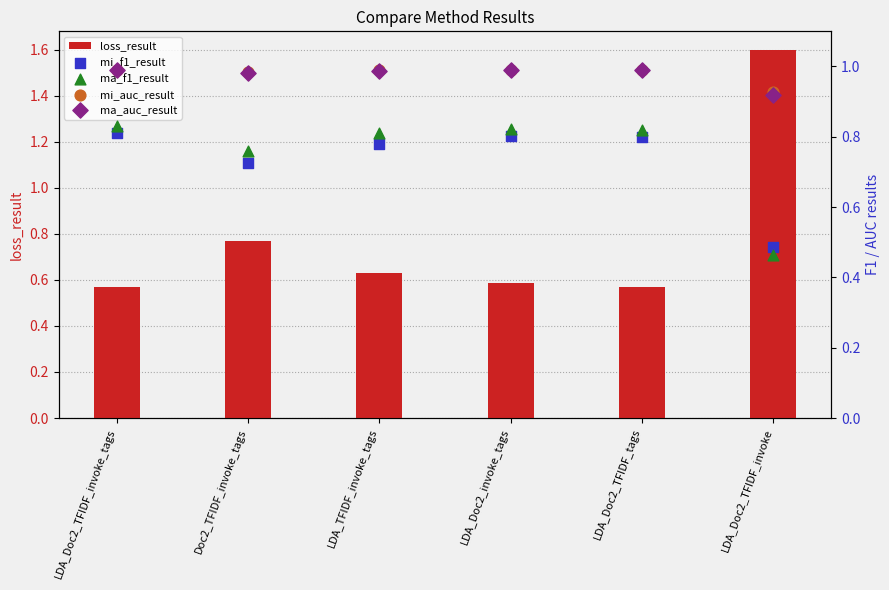

At which category is the sum across all series the highest?

LDA_Doc2_TFIDF_invoke